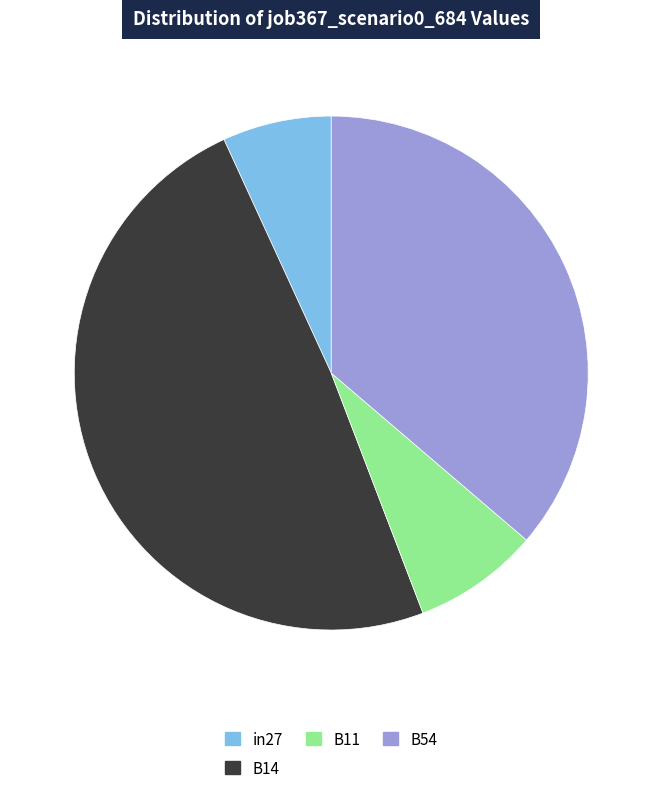

What is the smallest slice in the pie chart?

in27